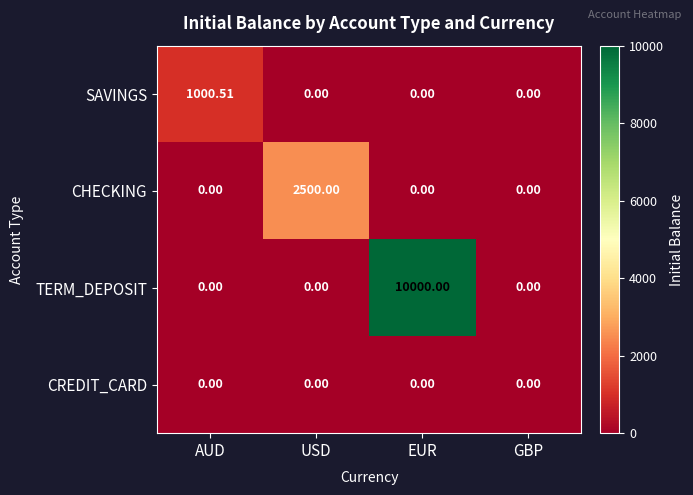

Between AUD and EUR, which series saw the biggest shift?

TERM_DEPOSIT